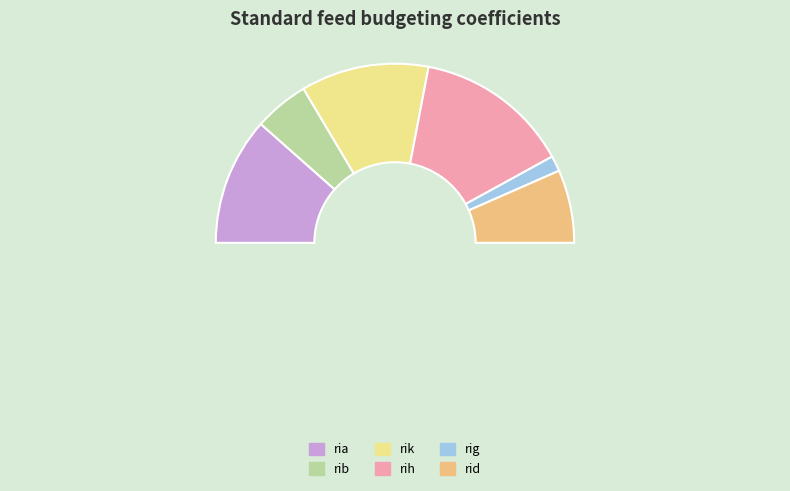

Is there any slice that represents more than half of the pie?

No